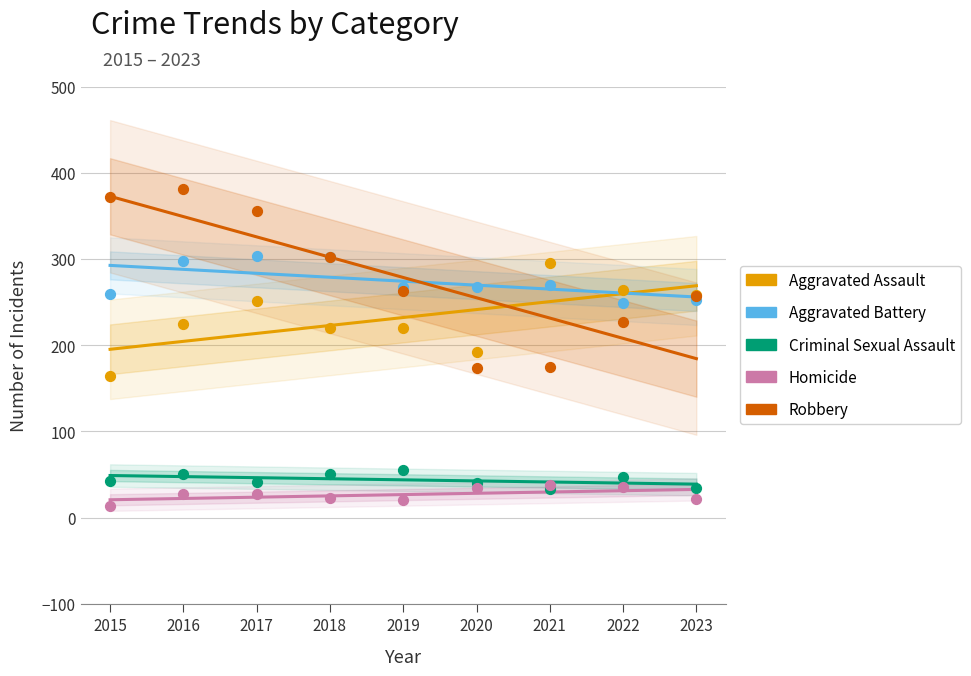

At which category is the sum across all series the highest?

2015